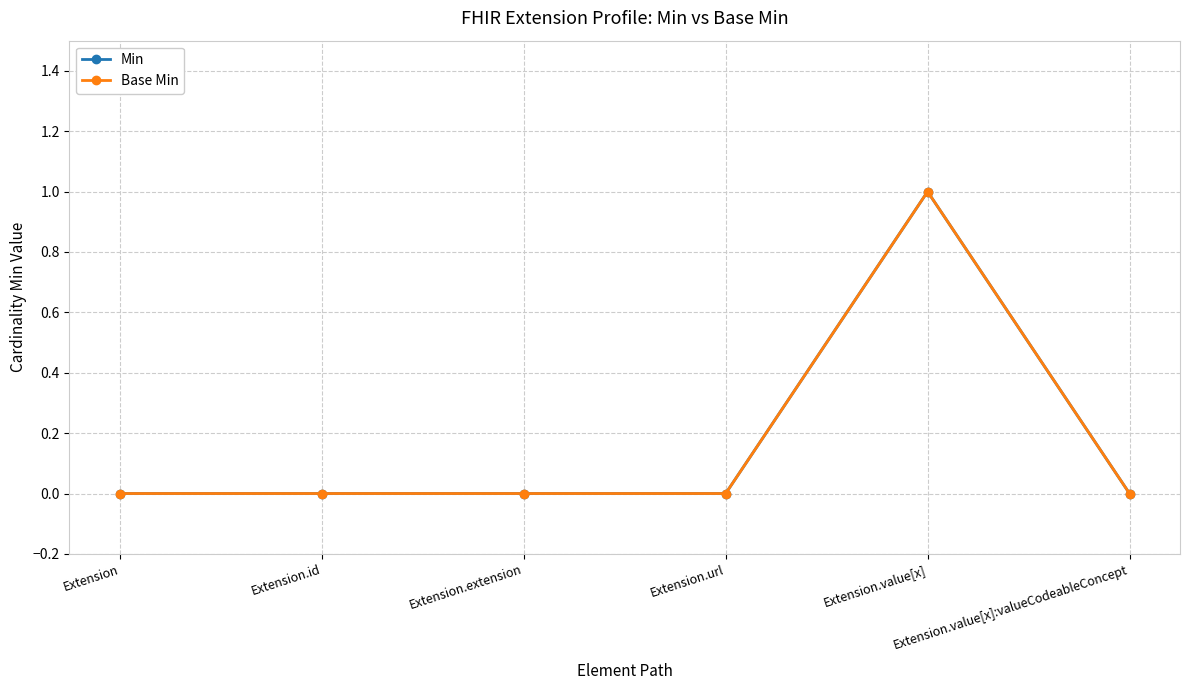

True or false: Base Min has a value of 0 at Extension.id.

True